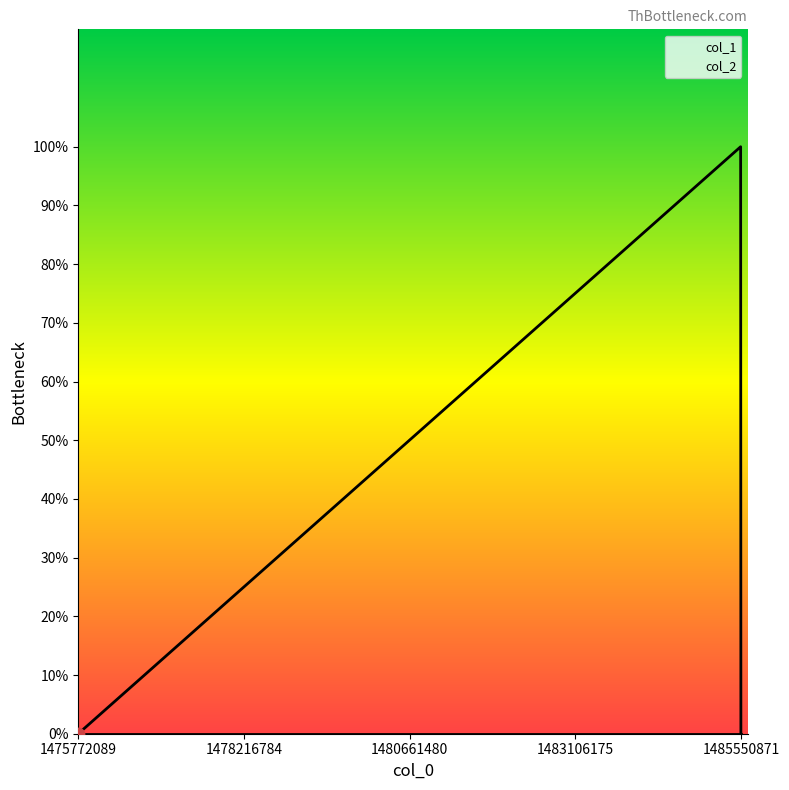

Which has a higher value, 1485547259 or 1485550871?

1485547259